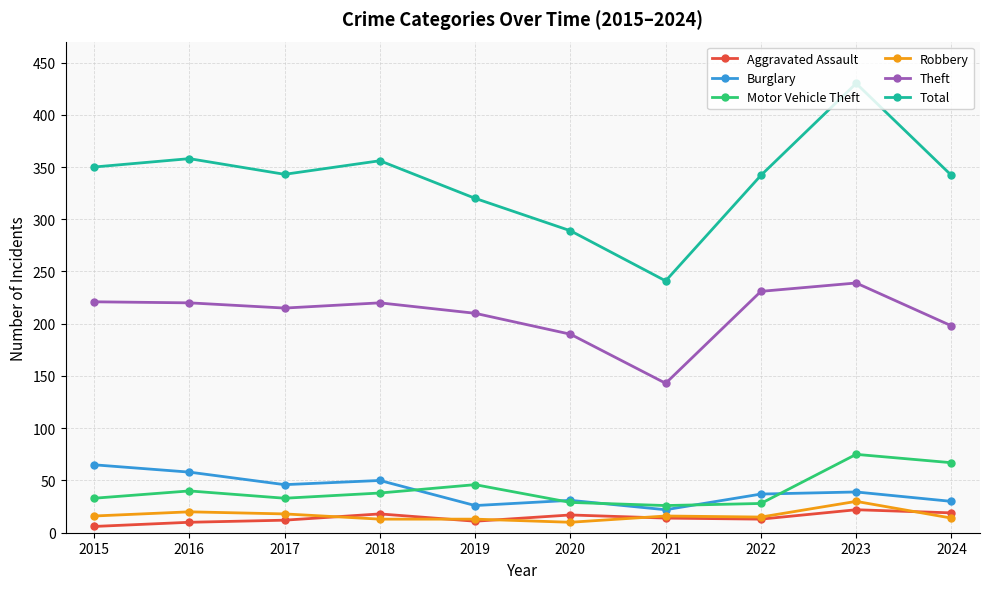

True or false: Robbery has a value of 20 at 2016.

True